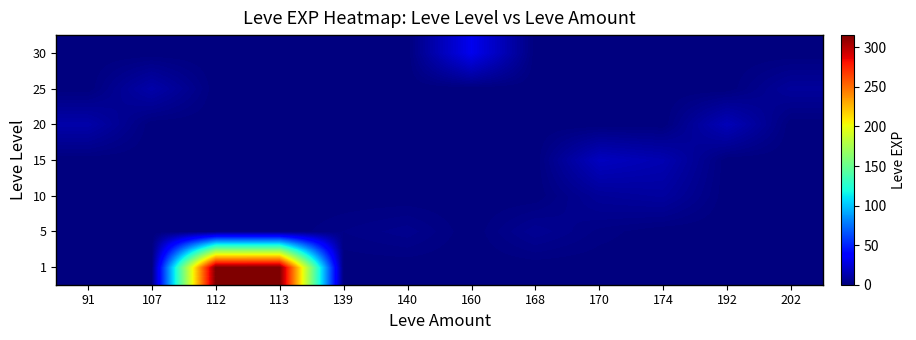

Rank the series at 202 from highest to lowest value.

25, 1, 5, 10, 15, 20, 30